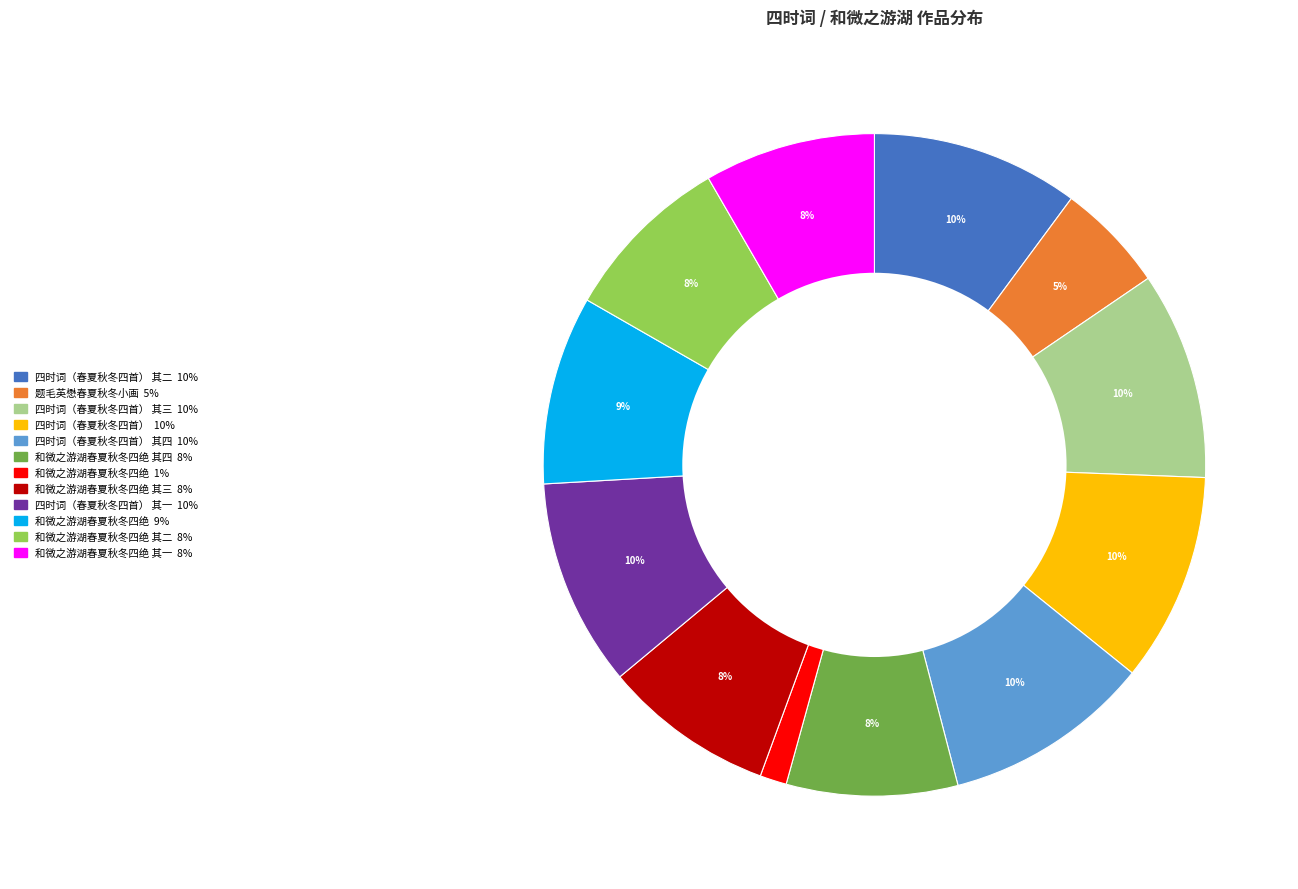

Is there a majority slice in this chart?

No